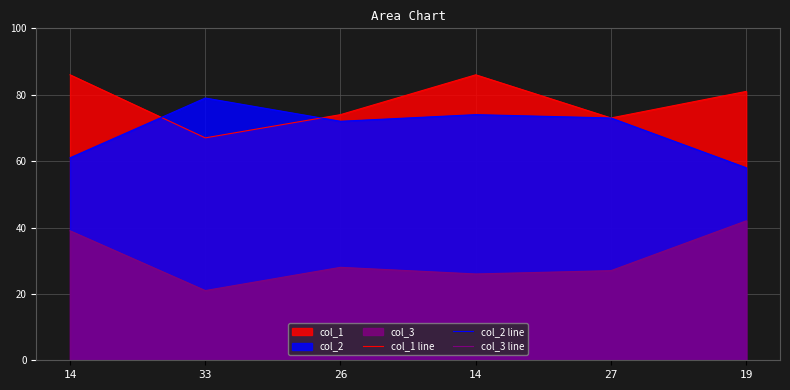

Where does the col_1 line series first go above 81?

14